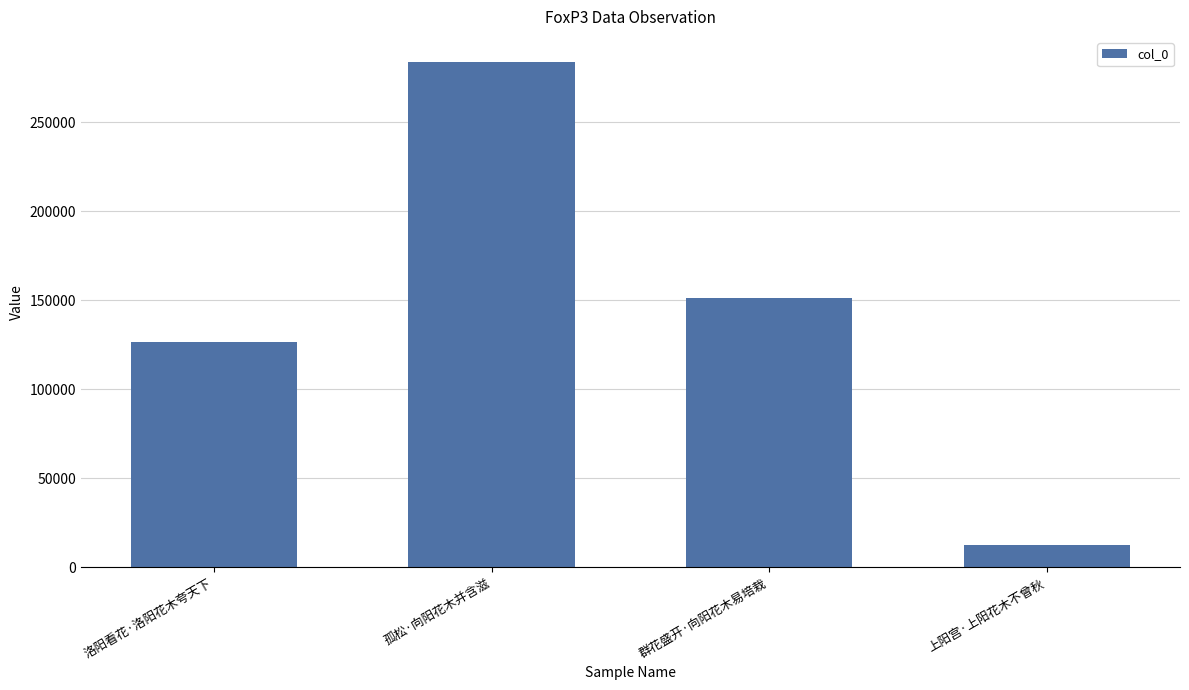

What value does the data have at 上阳宫·上阳花木不曾秋?

12639